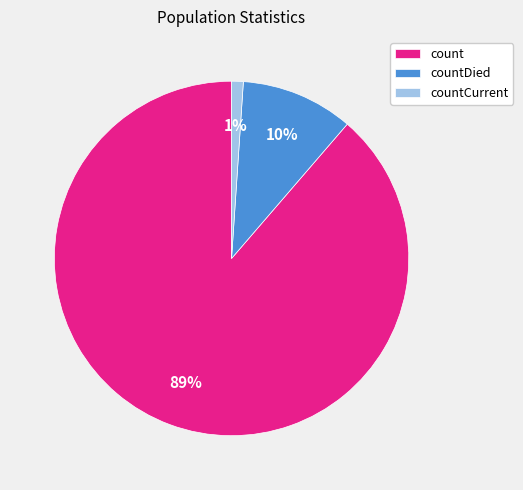

What is the majority slice?

count